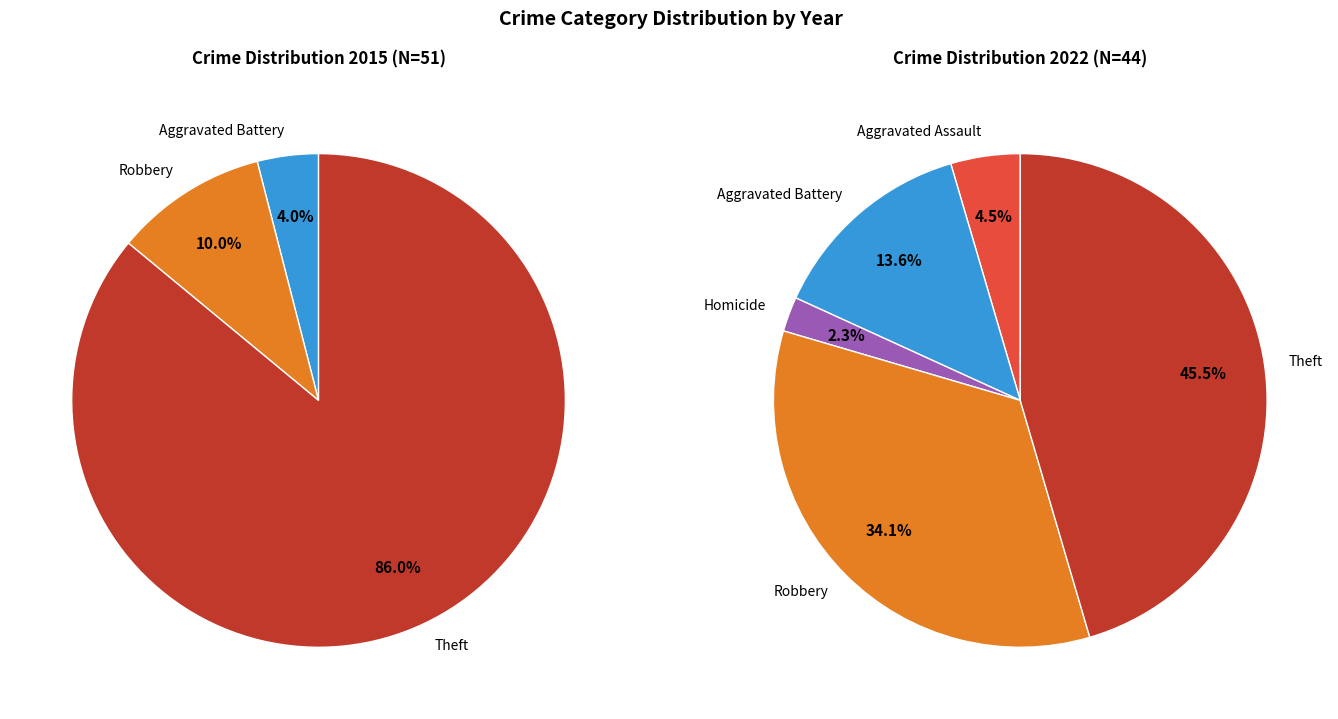

Does 2 represent more than half of the total?

No